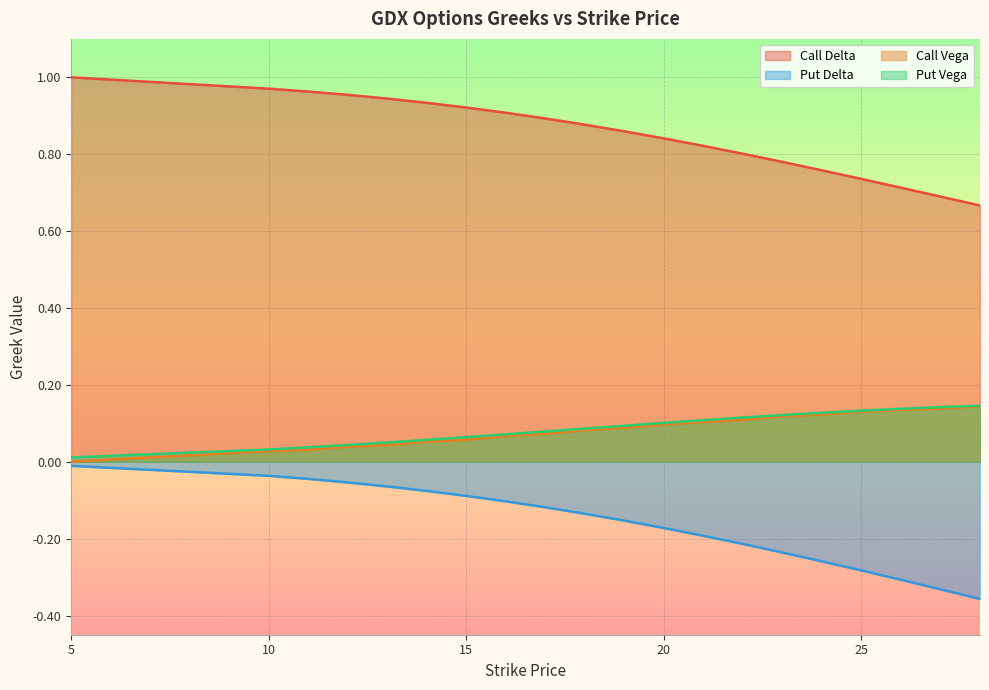

Reading left to right, transcribe all the data shown in this chart.

Call Delta: 5=1.0	10=1.0	11=1.0	12=1.0	13=0.9	14=0.9	15=0.9	16=0.9	17=0.9	18=0.9	19=0.9	20=0.8	21=0.8	22=0.8	23=0.8	24=0.8	25=0.7	26=0.7	27=0.7	28=0.7
Put Delta: 5=-0.0	10=-0.0	11=-0.0	12=-0.1	13=-0.1	14=-0.1	15=-0.1	16=-0.1	17=-0.1	18=-0.1	19=-0.2	20=-0.2	21=-0.2	22=-0.2	23=-0.2	24=-0.3	25=-0.3	26=-0.3	27=-0.3	28=-0.4
Call Vega: 5=0.0	10=0.0	11=0.0	12=0.0	13=0.0	14=0.1	15=0.1	16=0.1	17=0.1	18=0.1	19=0.1	20=0.1	21=0.1	22=0.1	23=0.1	24=0.1	25=0.1	26=0.1	27=0.1	28=0.1
Put Vega: 5=0.0	10=0.0	11=0.0	12=0.0	13=0.1	14=0.1	15=0.1	16=0.1	17=0.1	18=0.1	19=0.1	20=0.1	21=0.1	22=0.1	23=0.1	24=0.1	25=0.1	26=0.1	27=0.1	28=0.1